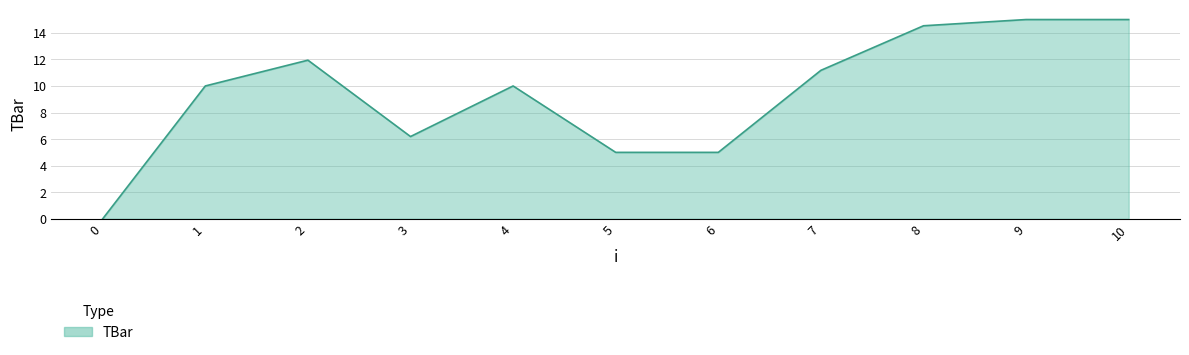

What is the maximum value shown in the chart?

15.0